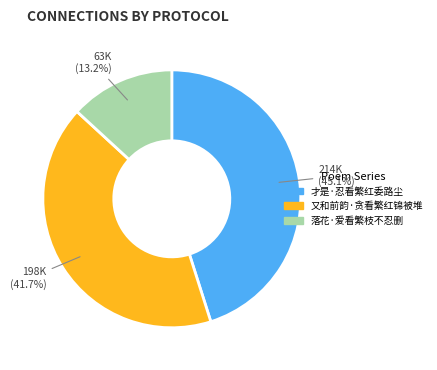

Which has a higher value, 才是·忍看繁红委路尘 or 又和前韵·贪看繁红锦被堆?

才是·忍看繁红委路尘